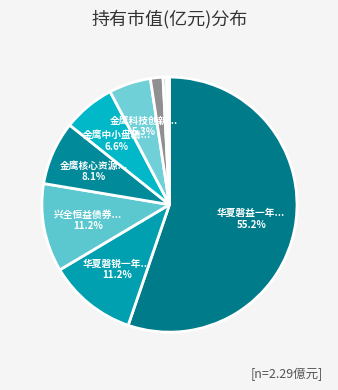

What is the largest slice in the pie chart?

华夏磐益一年定期开放混合